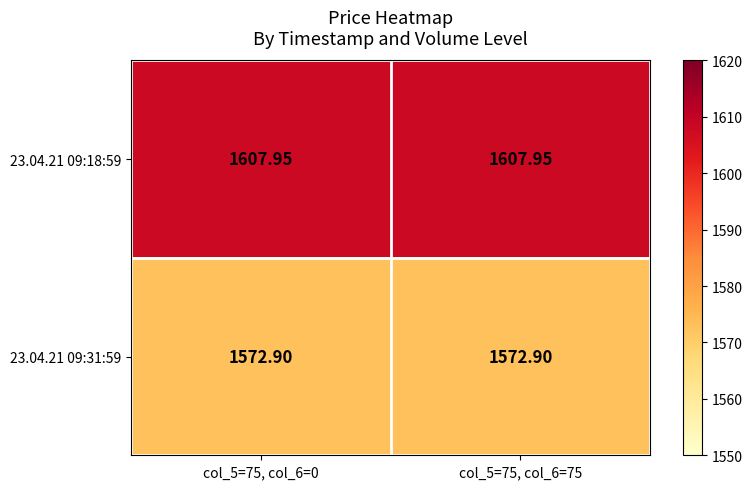

Is the value of 23.04.21 09:31:59 at col_5=75, col_6=75 greater than the value of 23.04.21 09:18:59 at col_5=75, col_6=75?

No